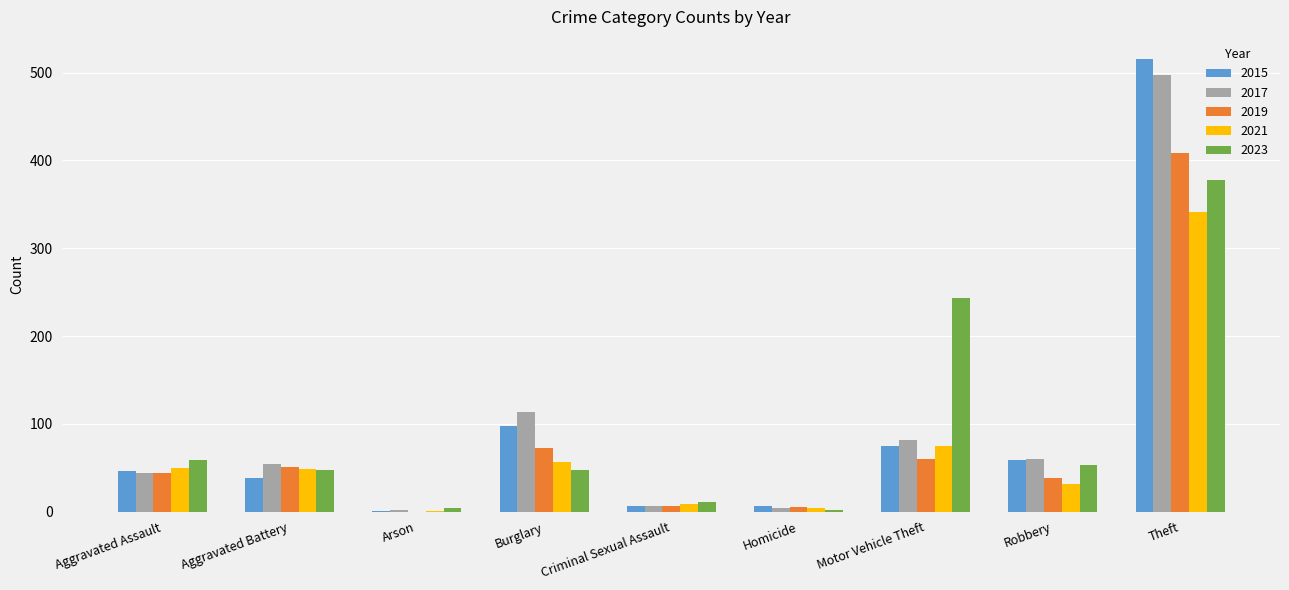

Are the bars horizontal?

No